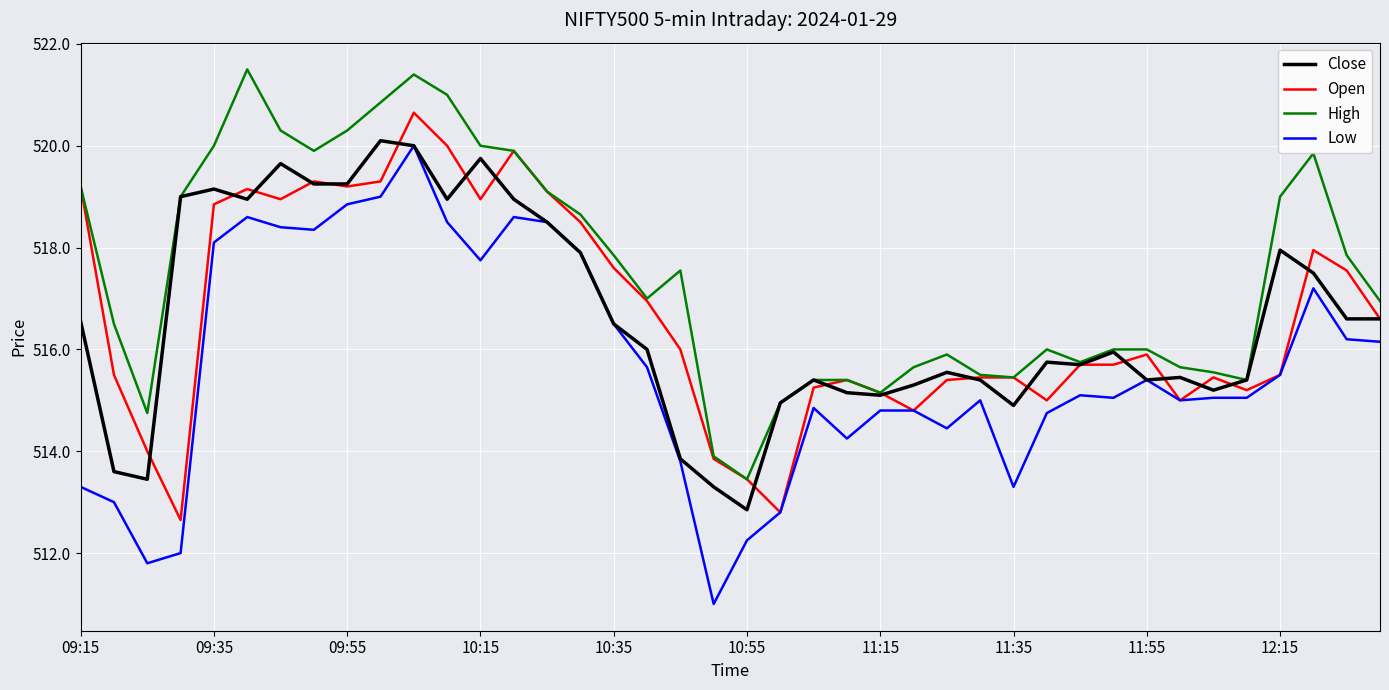

Which series has the widest spread of values?

Low